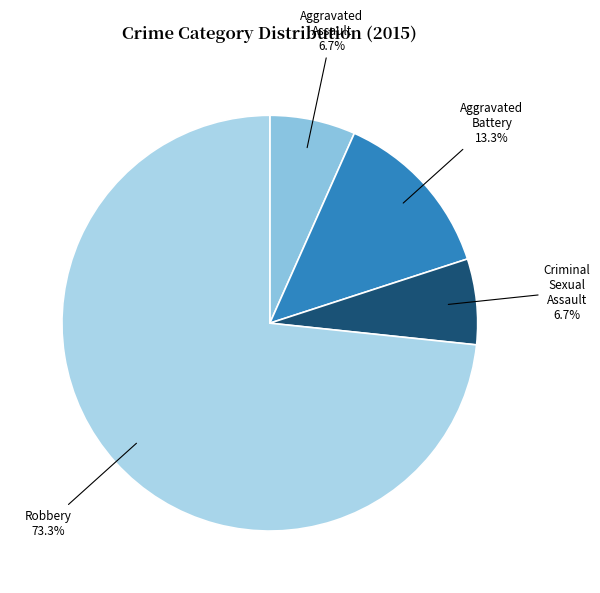

Is there any slice that represents more than half of the pie?

Yes